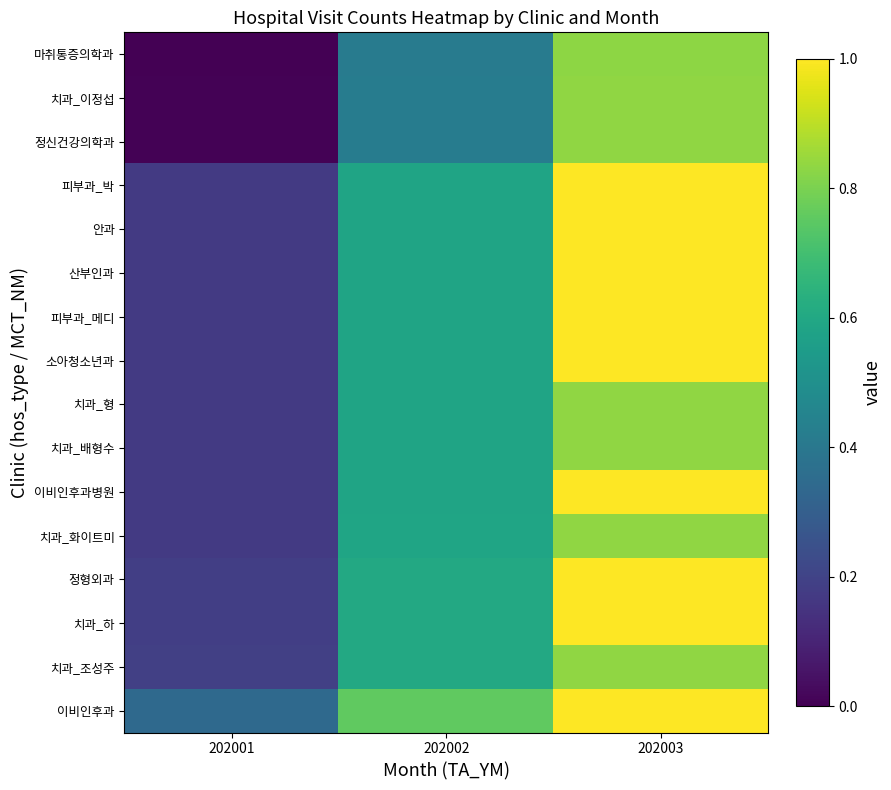

What is the total value across all series at 202001?

2.4